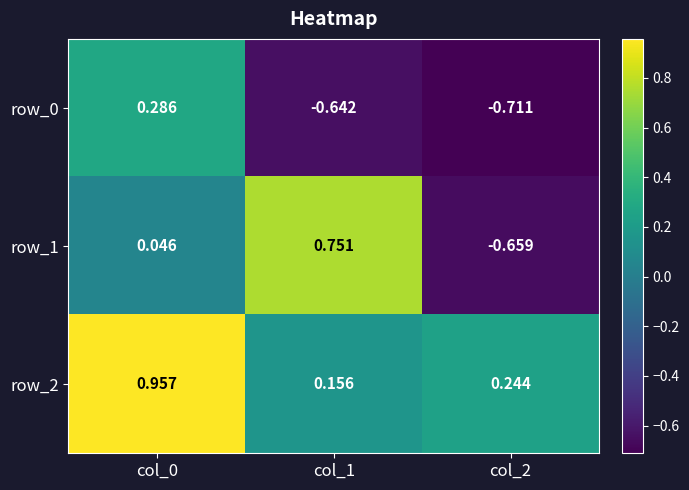

Is the value of row_1 at col_2 greater than the value of row_2 at col_2?

No